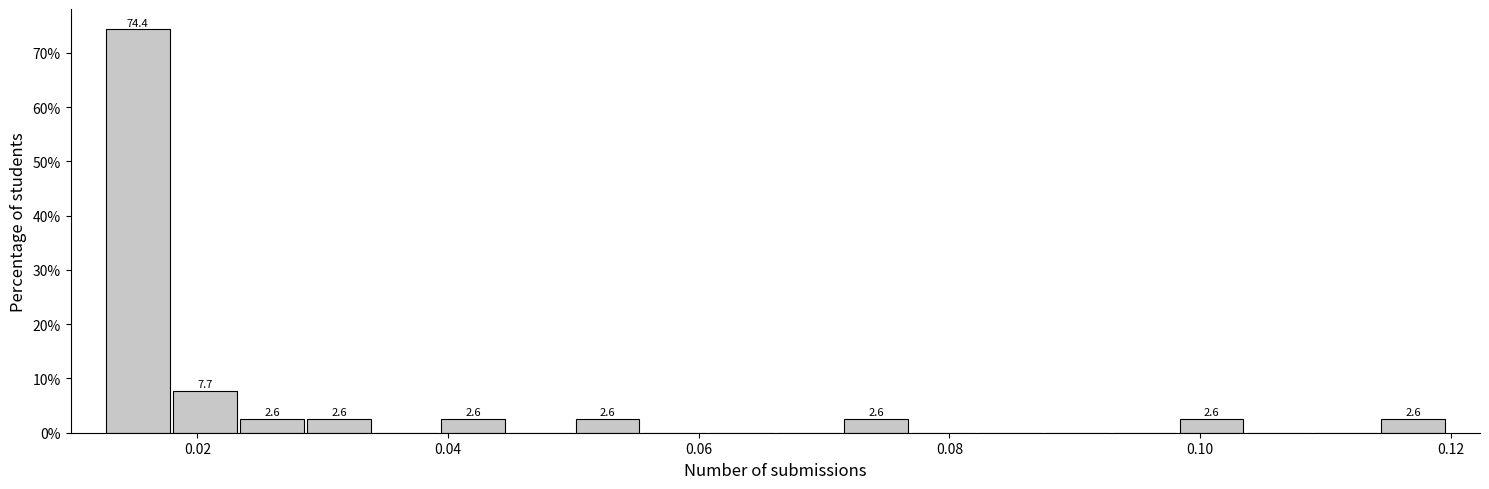

Around what value on the x-axis is the tallest bar? Give the approximate position of its centre, as read against the axis.

0.016